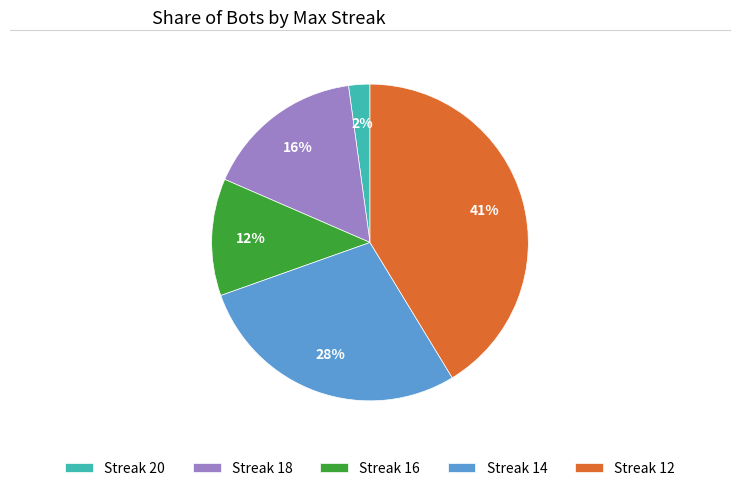

What is the largest slice in the pie chart?

Streak 12